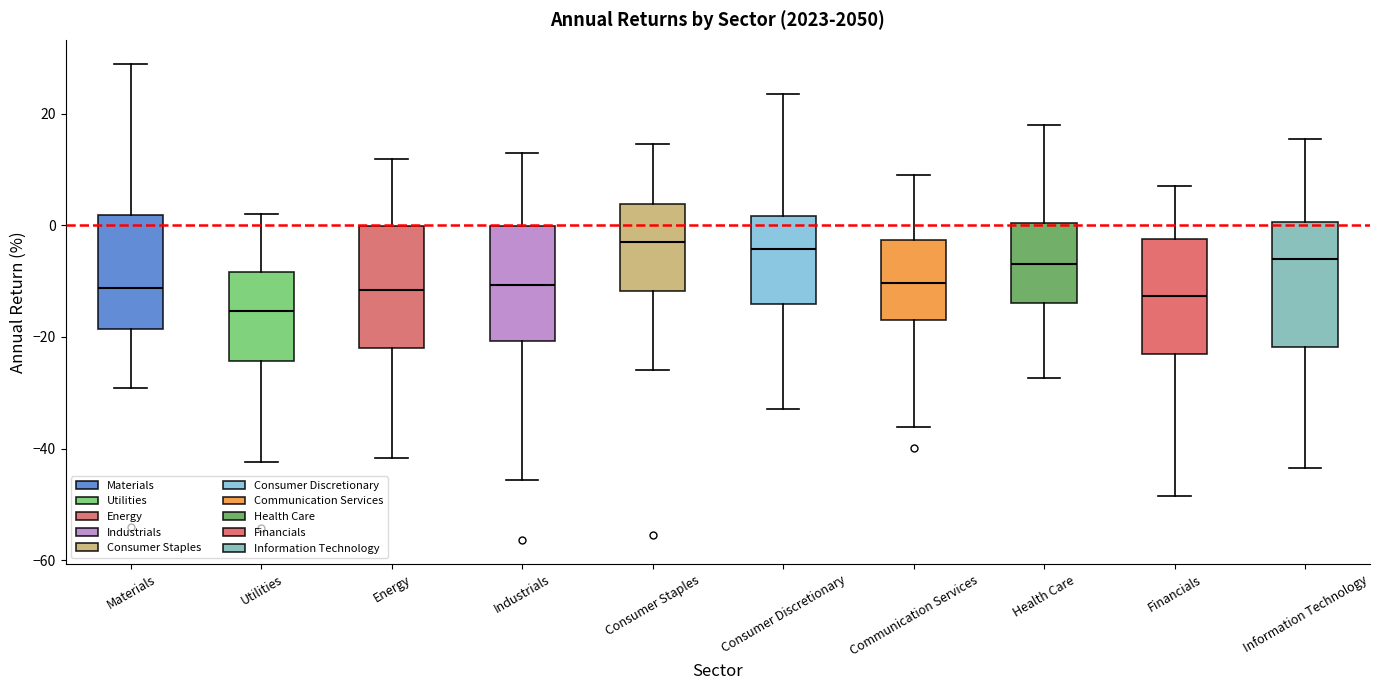

Reading left to right, read every box against the y-axis: the position of its median line, the range the box covers, and the ends of its whiskers. The values are not printed on the chart, so give them approximately, as read against the axis.

Materials: median -12, box -18 to 2, whiskers -30 to 28
Utilities: median -16, box -24 to -8, whiskers -42 to 2
Energy: median -12, box -22 to 0, whiskers -42 to 12
Industrials: median -10, box -20 to 0, whiskers -46 to 14
Consumer Staples: median -2, box -12 to 4, whiskers -26 to 14
Consumer Discretionary: median -4, box -14 to 2, whiskers -32 to 24
Communication Services: median -10, box -16 to -2, whiskers -36 to 10
Health Care: median -6, box -14 to 0, whiskers -28 to 18
Financials: median -12, box -24 to -2, whiskers -48 to 8
Information Technology: median -6, box -22 to 0, whiskers -44 to 16